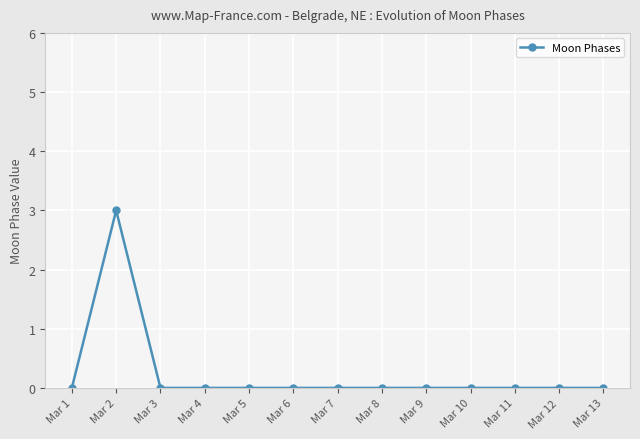

Where is the first local maximum?

Mar 2